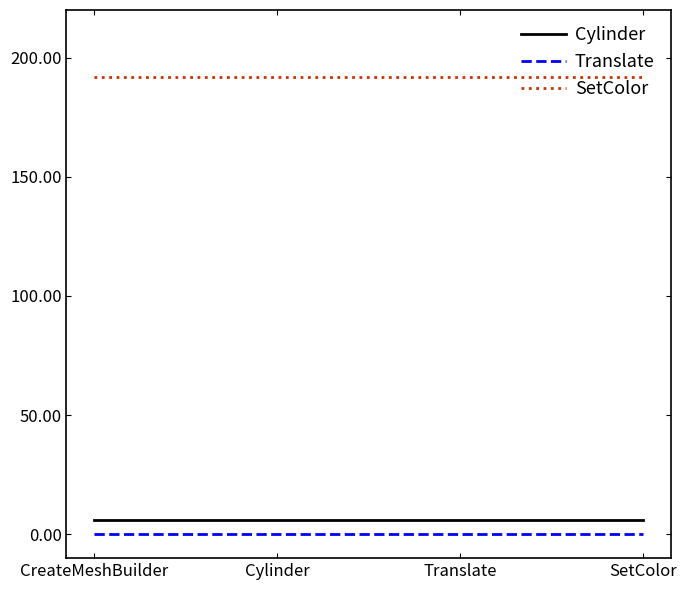

Does the chart display data point markers on the line(s)?

No